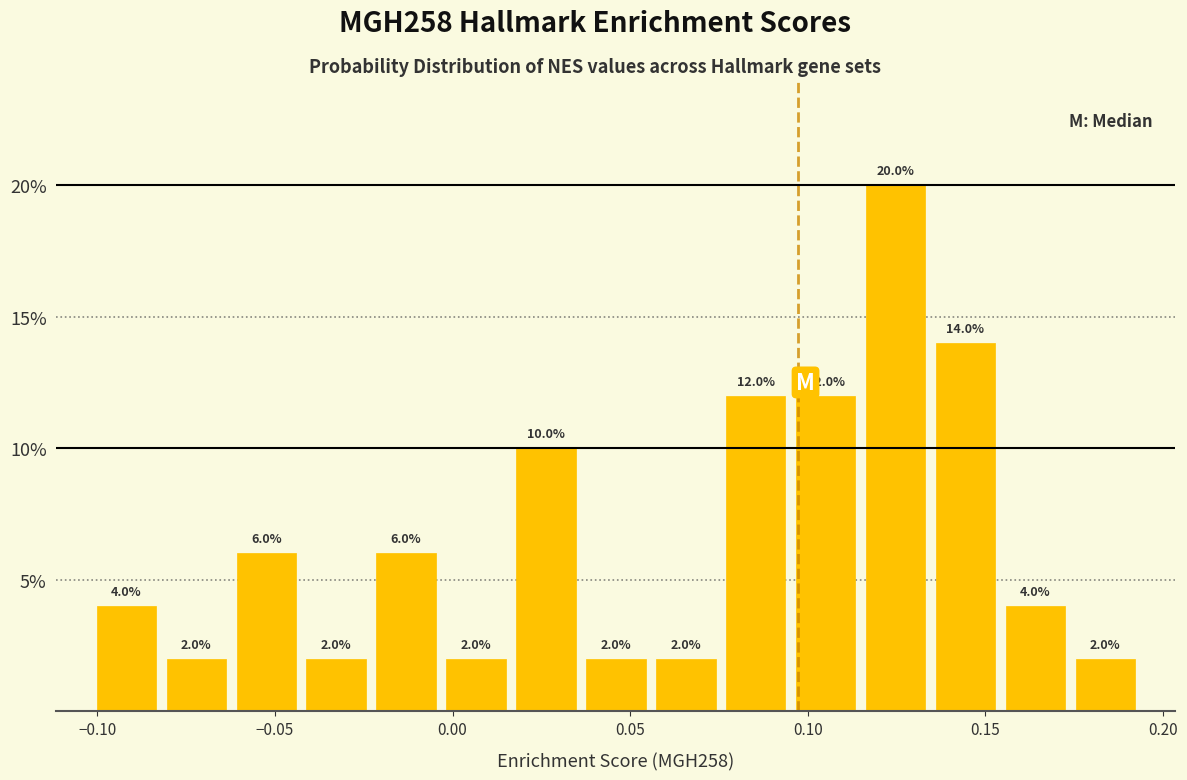

Read against the x-axis, roughly where is the centre of the tallest bar?

0.125